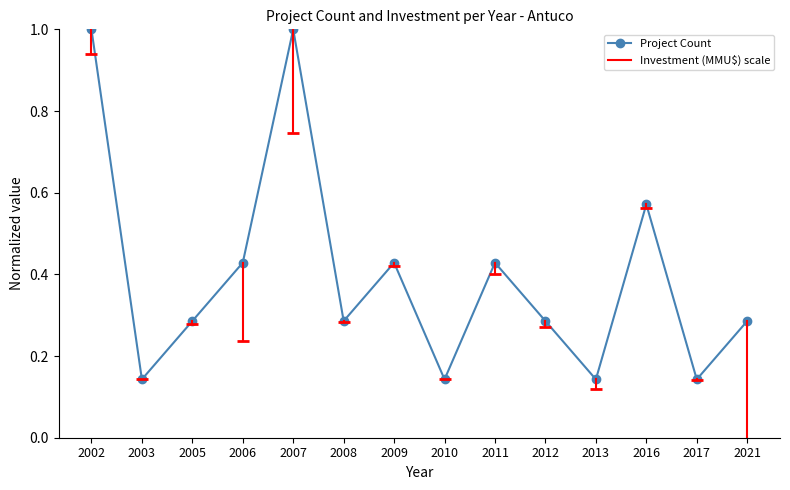

How many points are higher than both their immediate neighbors (excluding endpoints)?

4